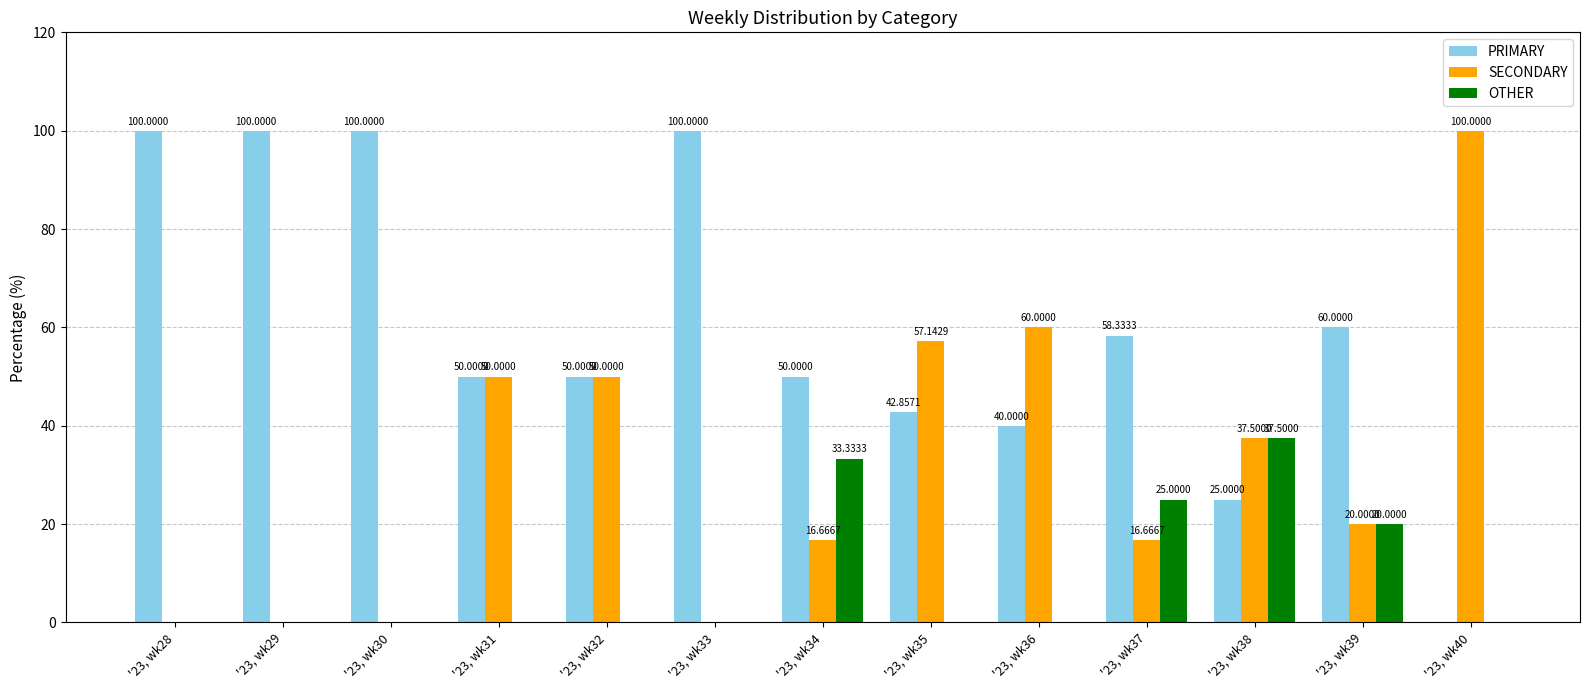

What is the total value across all series at '23, wk29?

100.0